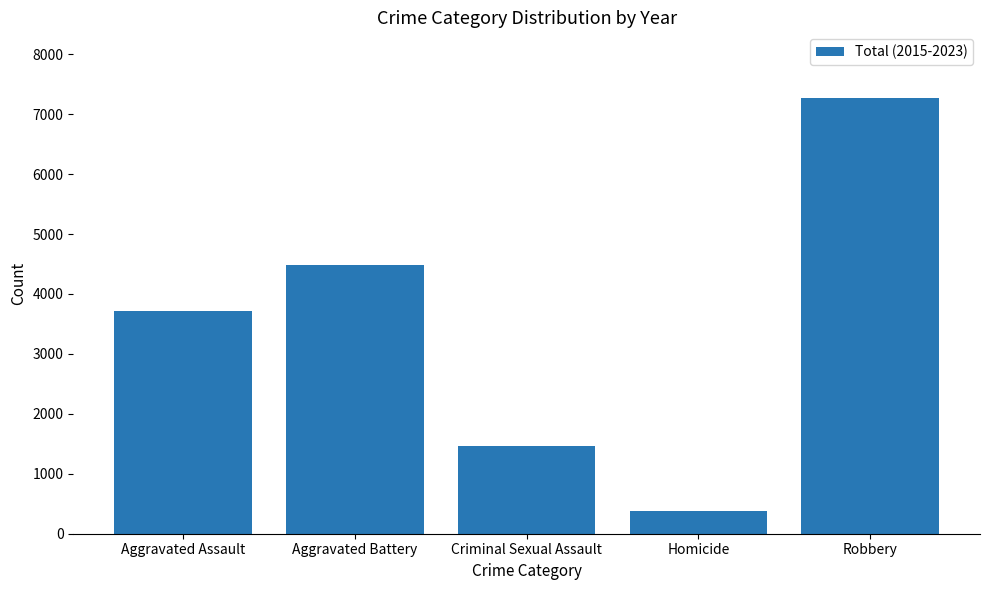

What is the sum of the values at Criminal Sexual Assault and Robbery?

8743